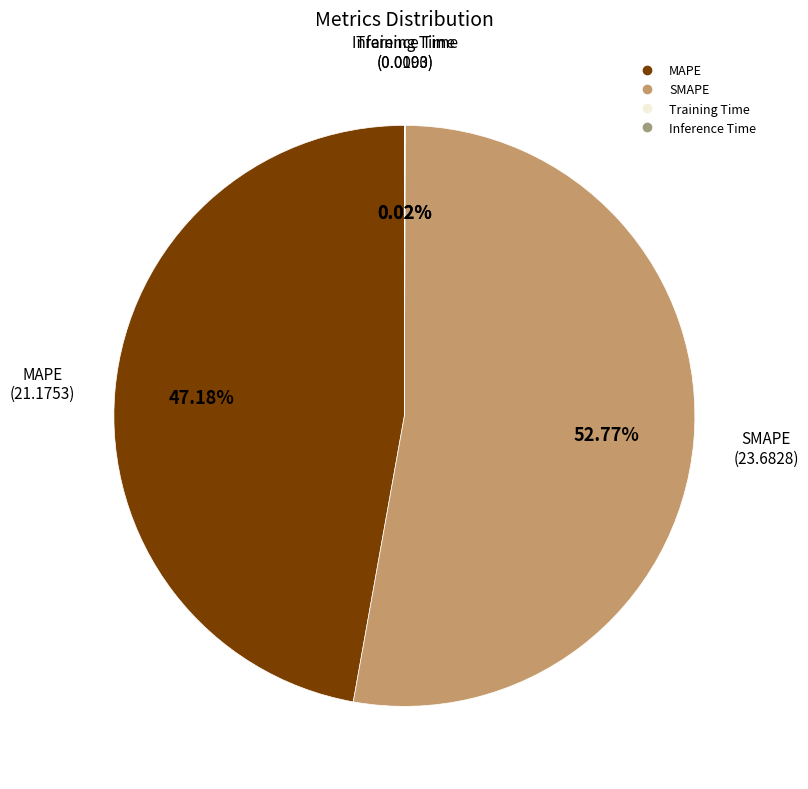

Which slice represents more than half of the pie?

SMAPE